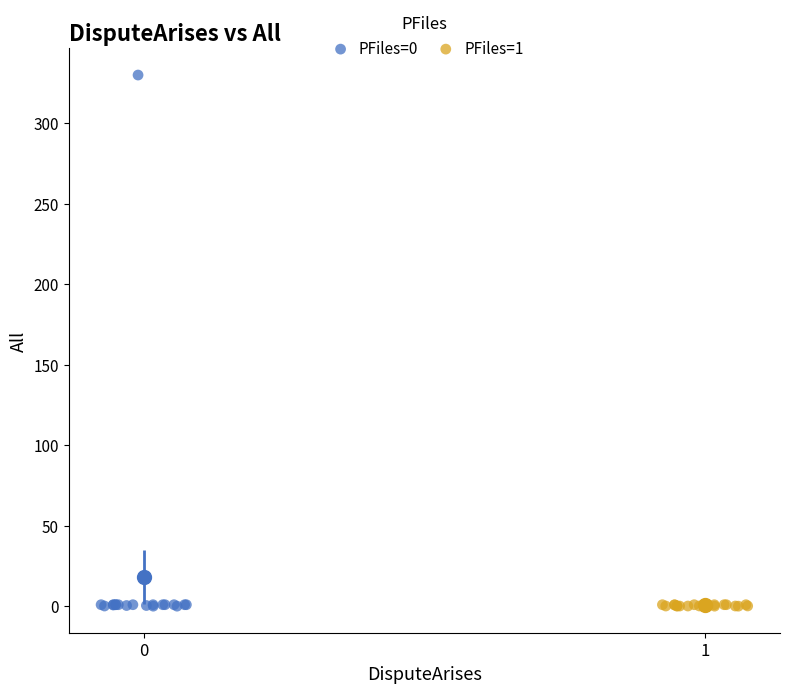

Which series reaches the maximum Y coordinate?

PFiles=0